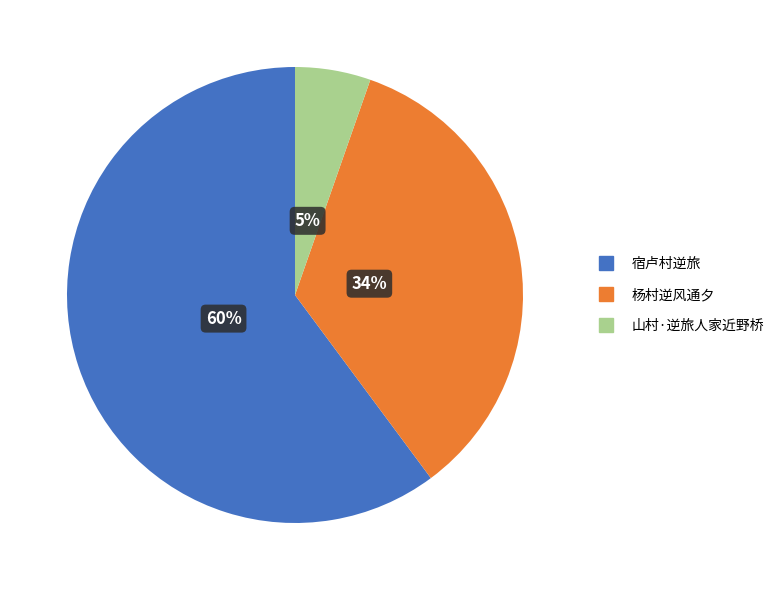

What is the smallest slice in the pie chart?

山村·逆旅人家近野桥